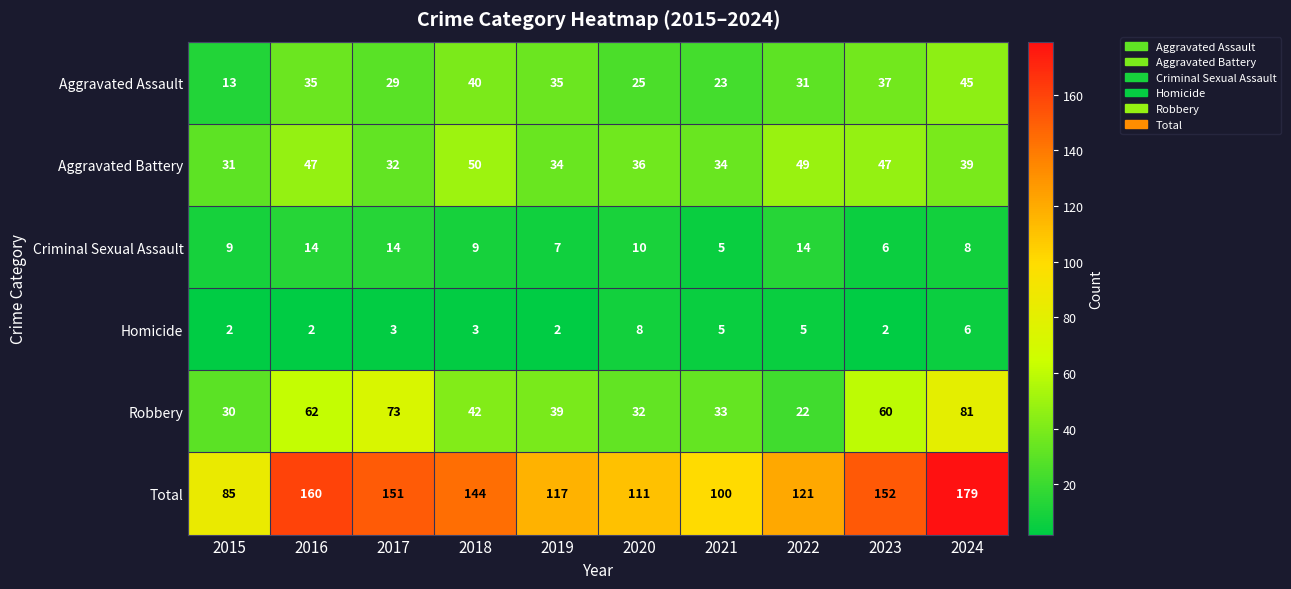

What is the spread (max minus min) of values at 2015?

83